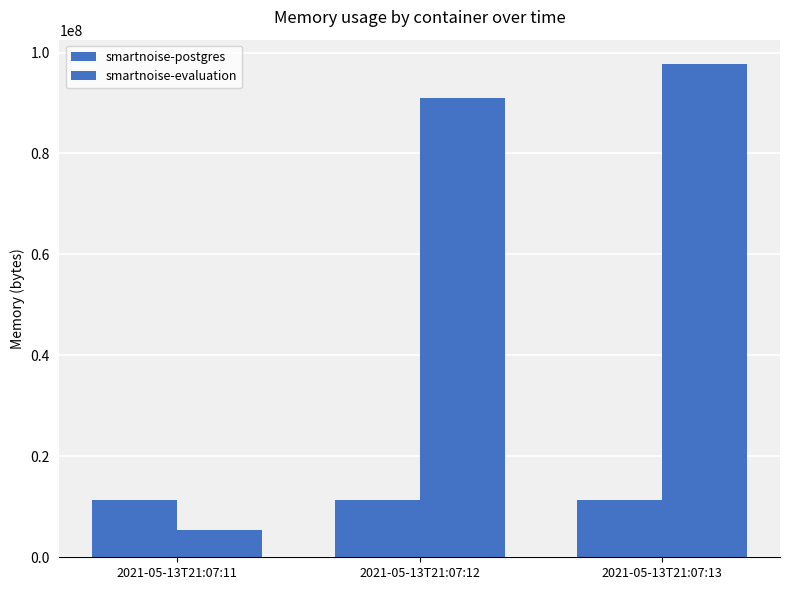

What is the sum of all smartnoise-postgres values?

33804288